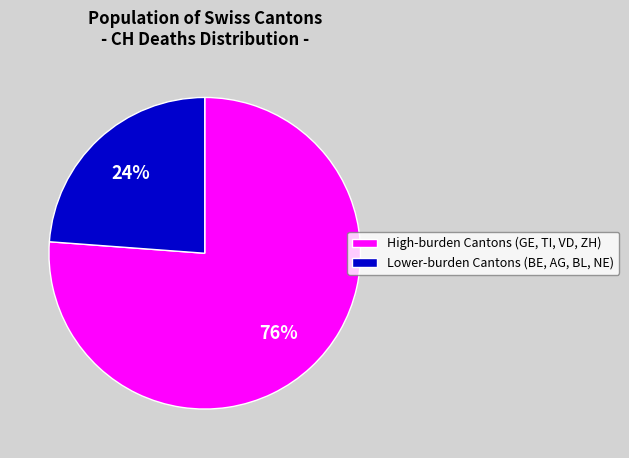

How many slices are in this pie chart?

2